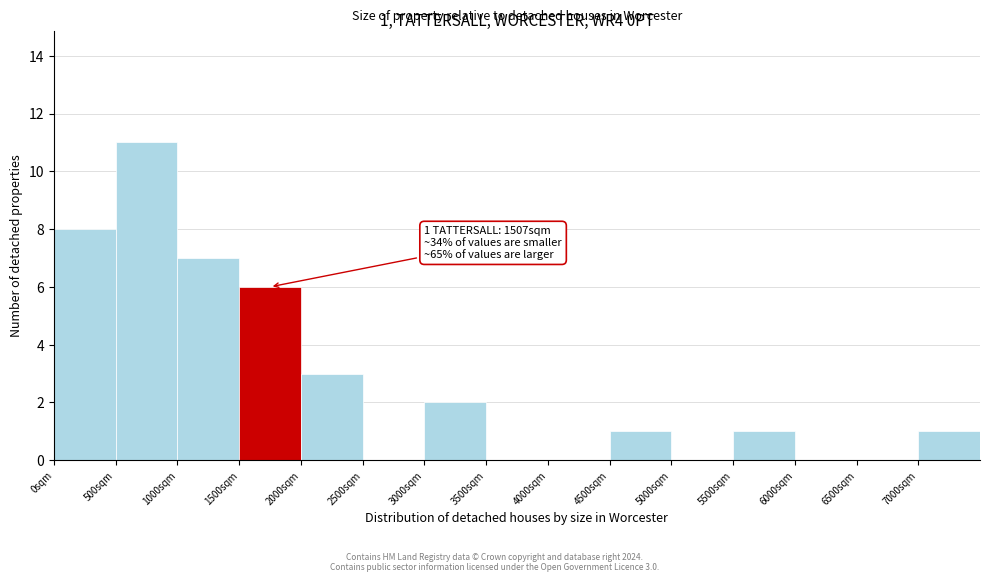

Over which range of the x-axis is the bar tallest?

500 to 1000